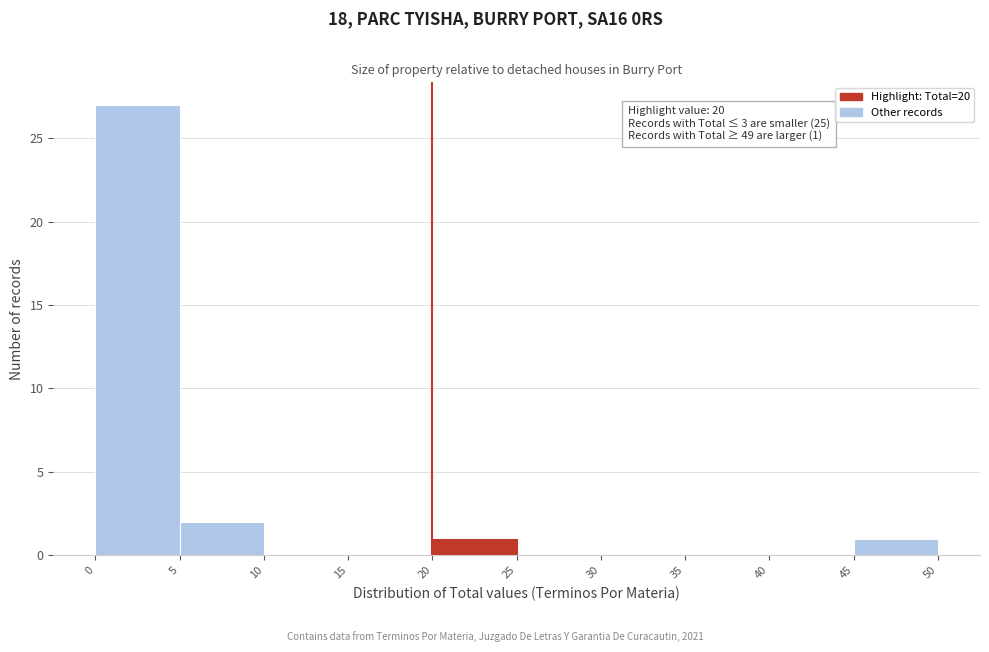

Over which range of the x-axis is the bar tallest?

0 to 5